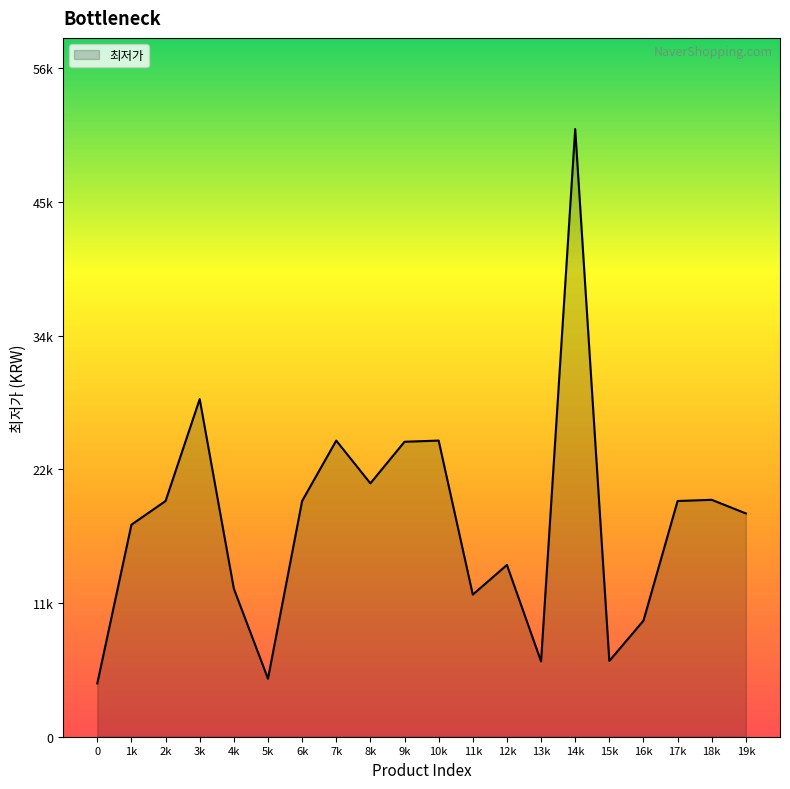

Does the chart have visible grid lines?

No